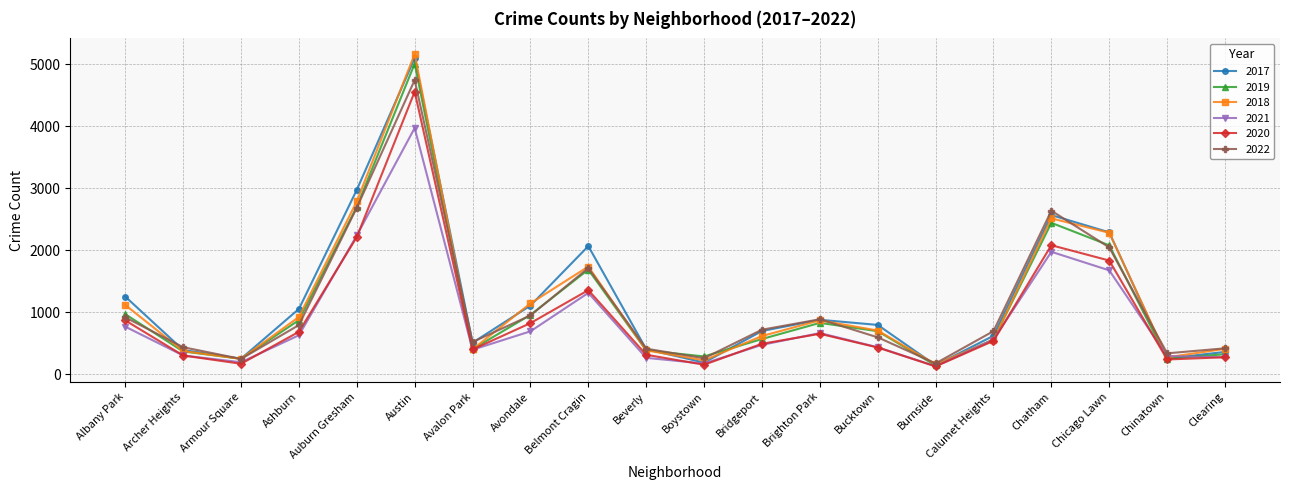

After their last crossing, which series has the higher values: 2017 or 2021?

2017